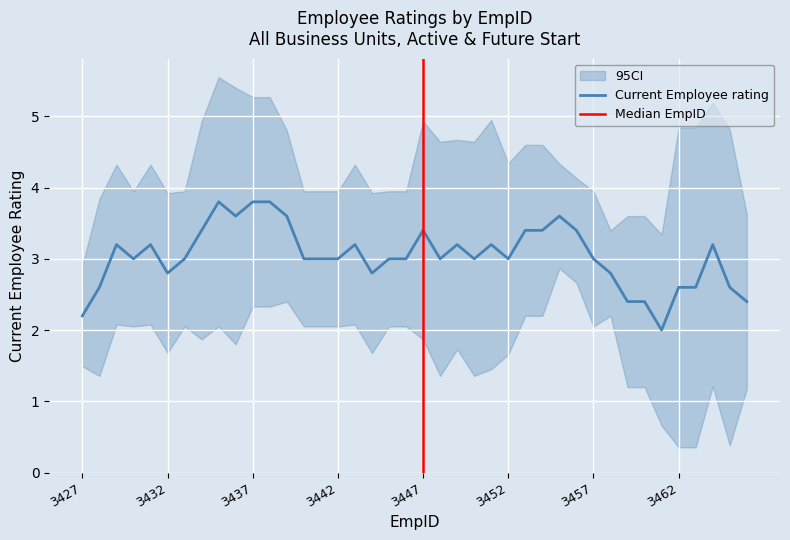

What is the lowest value of the Current Employee rating series?

2.0